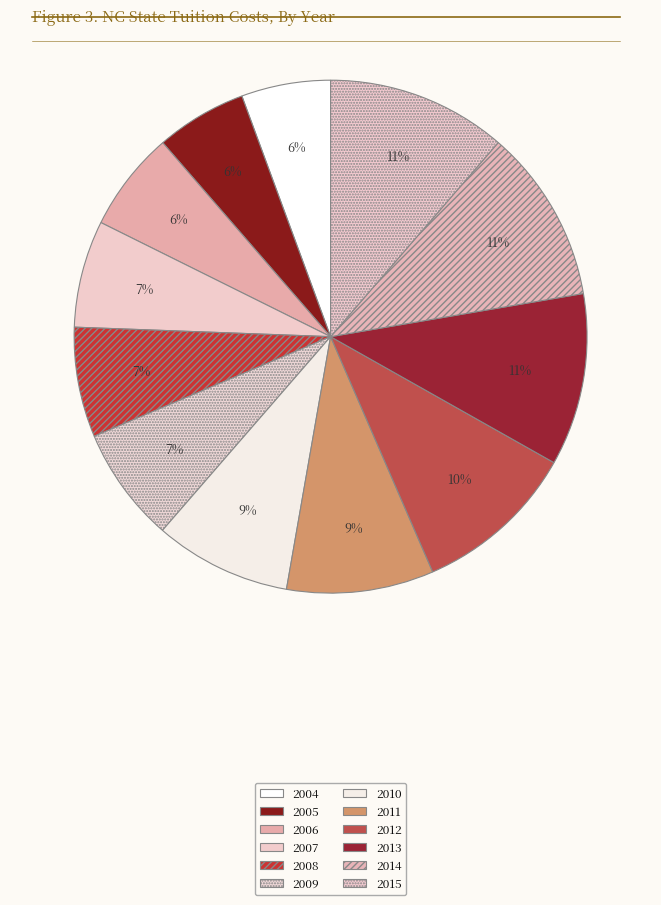

What percentage is the 2004 slice, to the nearest percent?

6%